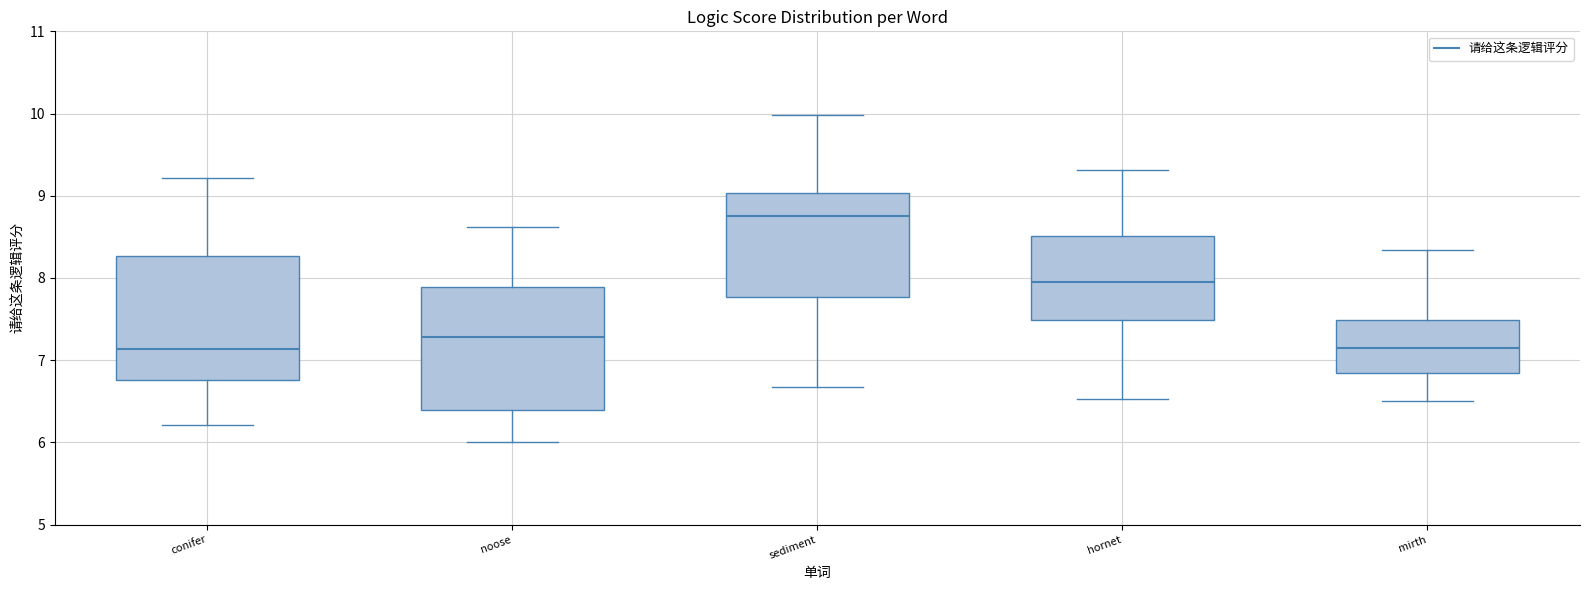

Reading left to right, transcribe this box plot: for each box, give where its median line is, the range the box spans, and where its two whiskers end, as read against the y-axis. The values are not printed on the chart, so give them approximately, as read against the axis.

conifer: median 7.1, box 6.8 to 8.3, whiskers 6.2 to 9.2
noose: median 7.3, box 6.4 to 7.9, whiskers 6.0 to 8.6
sediment: median 8.8, box 7.8 to 9.0, whiskers 6.7 to 10.0
hornet: median 7.9, box 7.5 to 8.5, whiskers 6.5 to 9.3
mirth: median 7.1, box 6.8 to 7.5, whiskers 6.5 to 8.3